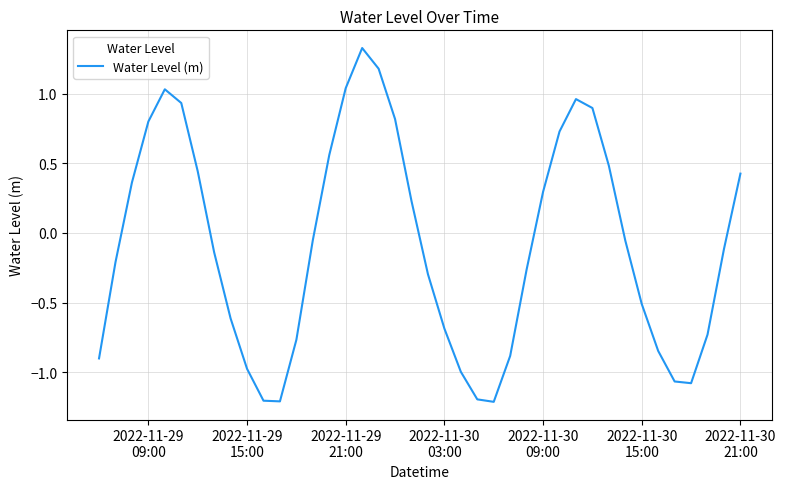

What is the difference between the maximum and minimum values?

2.5